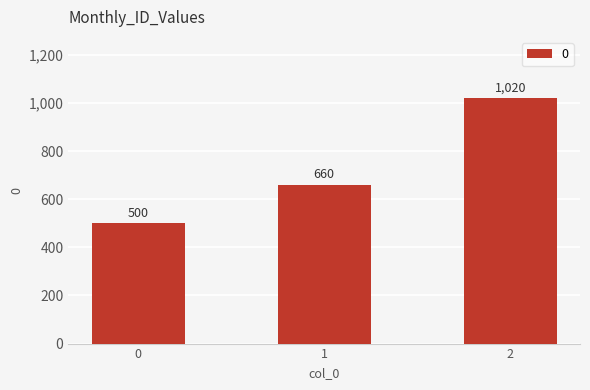

What is the value of the 3rd bar from the left?

1020